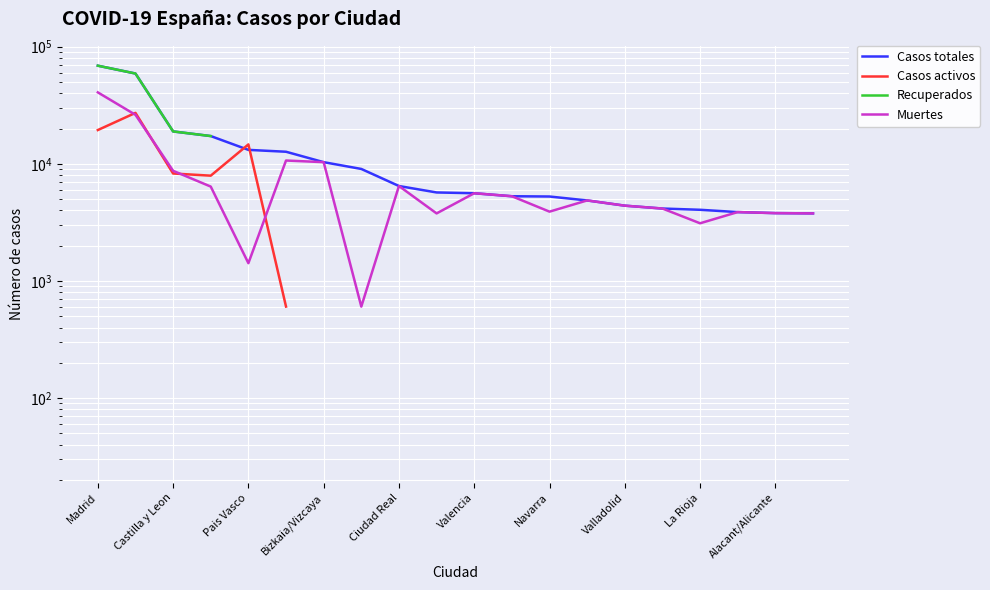

True or false: Casos totales and Recuperados cross at least once.

False